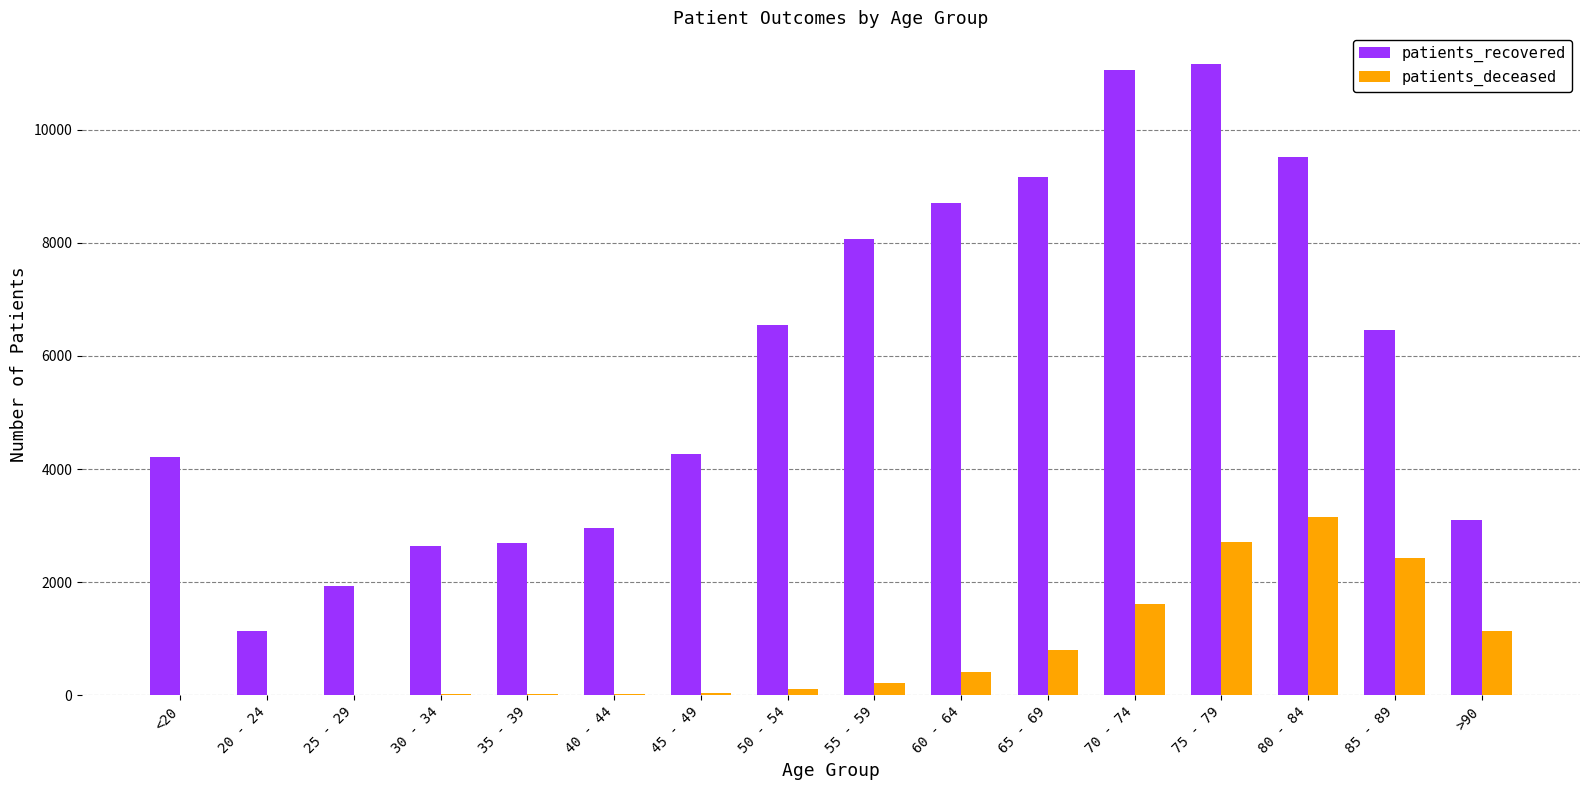

Is the value of patients_deceased at 55 - 59 greater than the value of patients_recovered at 25 - 29?

No